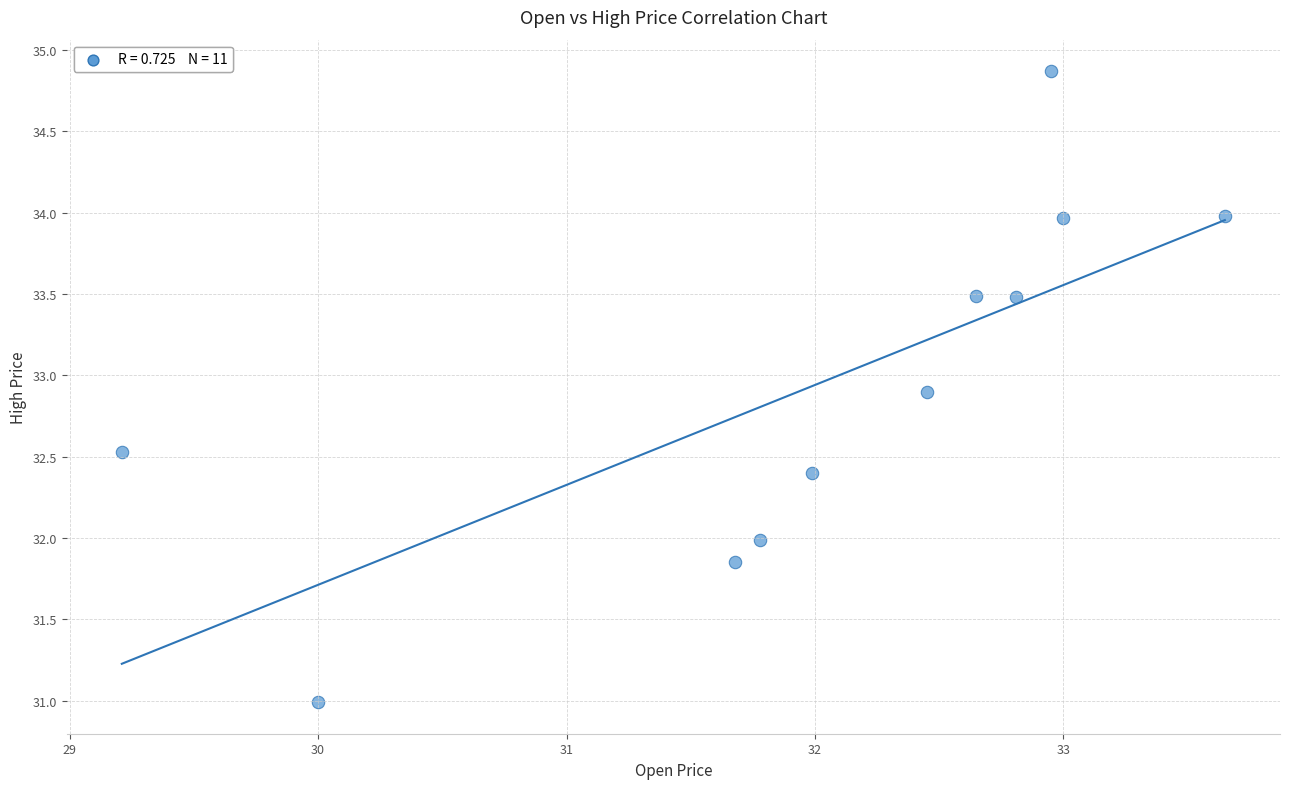

What is the range of X values (max minus min)?

4.4